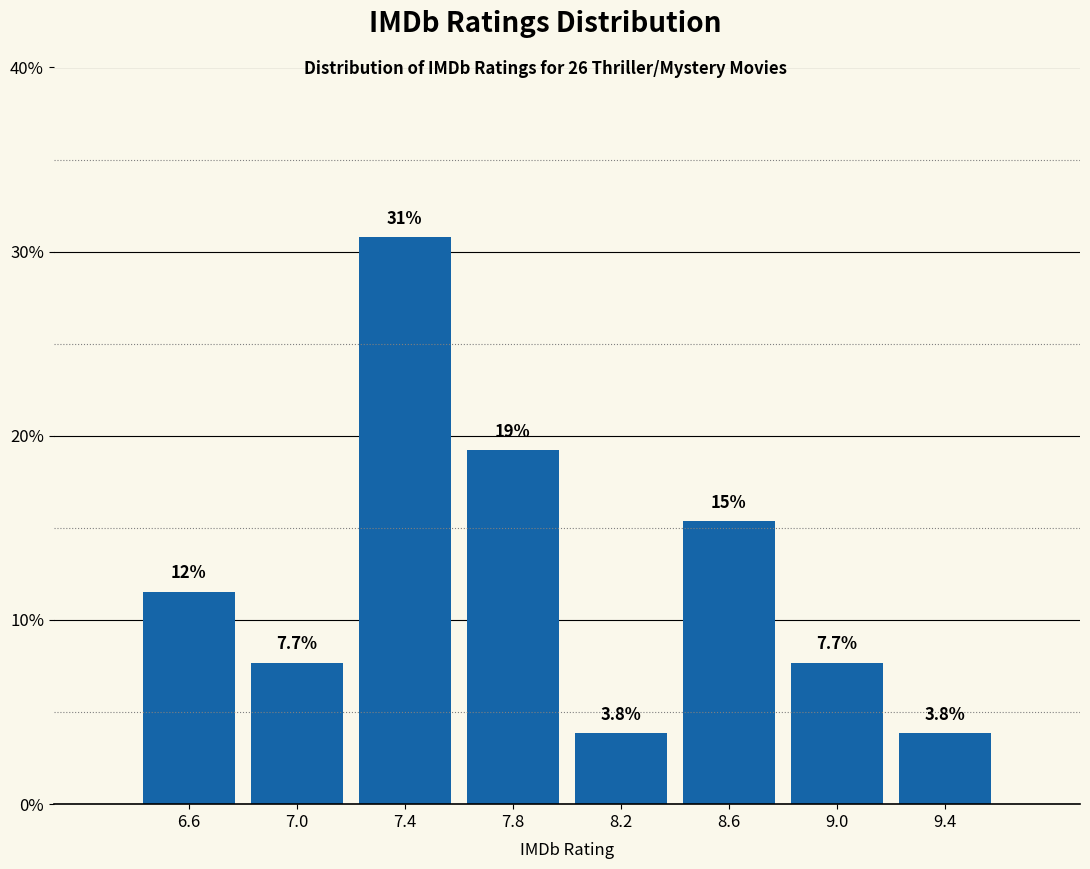

Which range on the x-axis has the tallest bar?

7.2 to 7.6